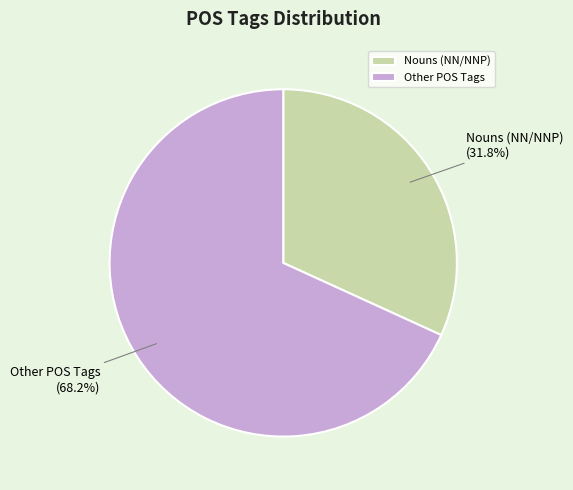

What is the ratio of the value at Nouns (NN/NNP) to the value at Other POS Tags?

0.5